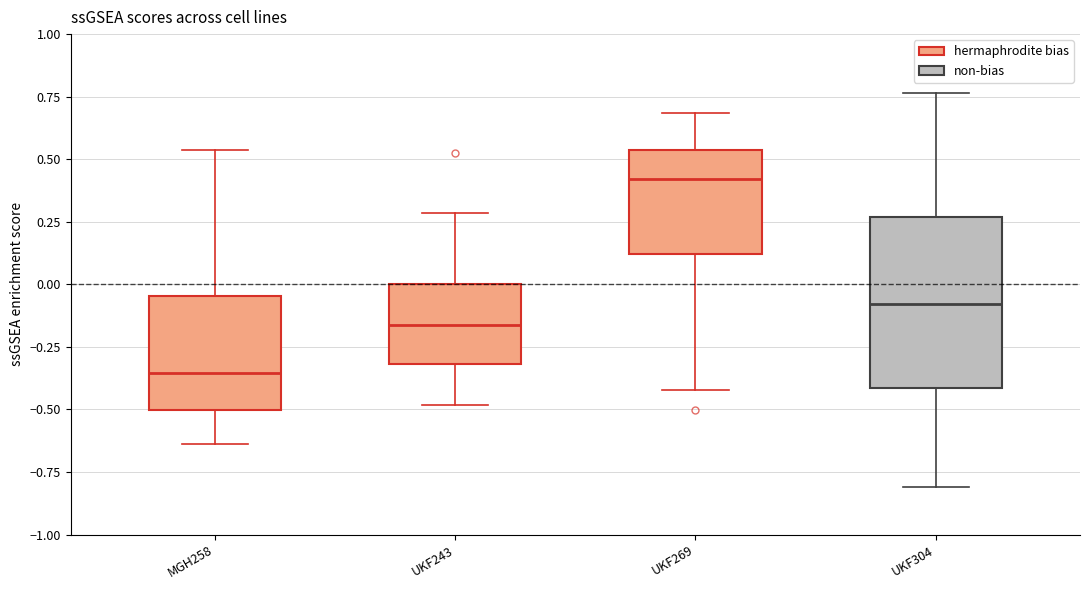

Comparing the boxes themselves (not the whiskers), which one is the tallest?

UKF304